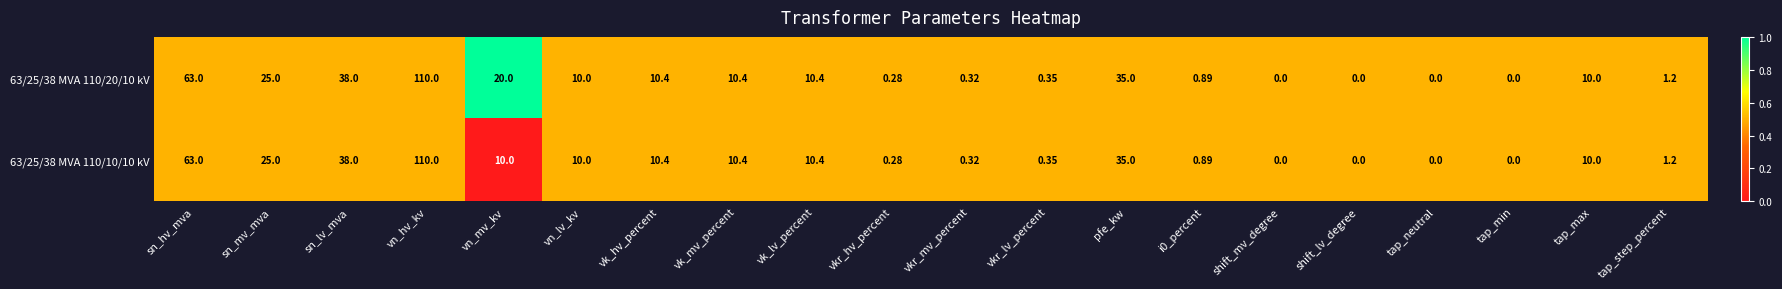

Which category has the highest value across all series?

vn_hv_kv